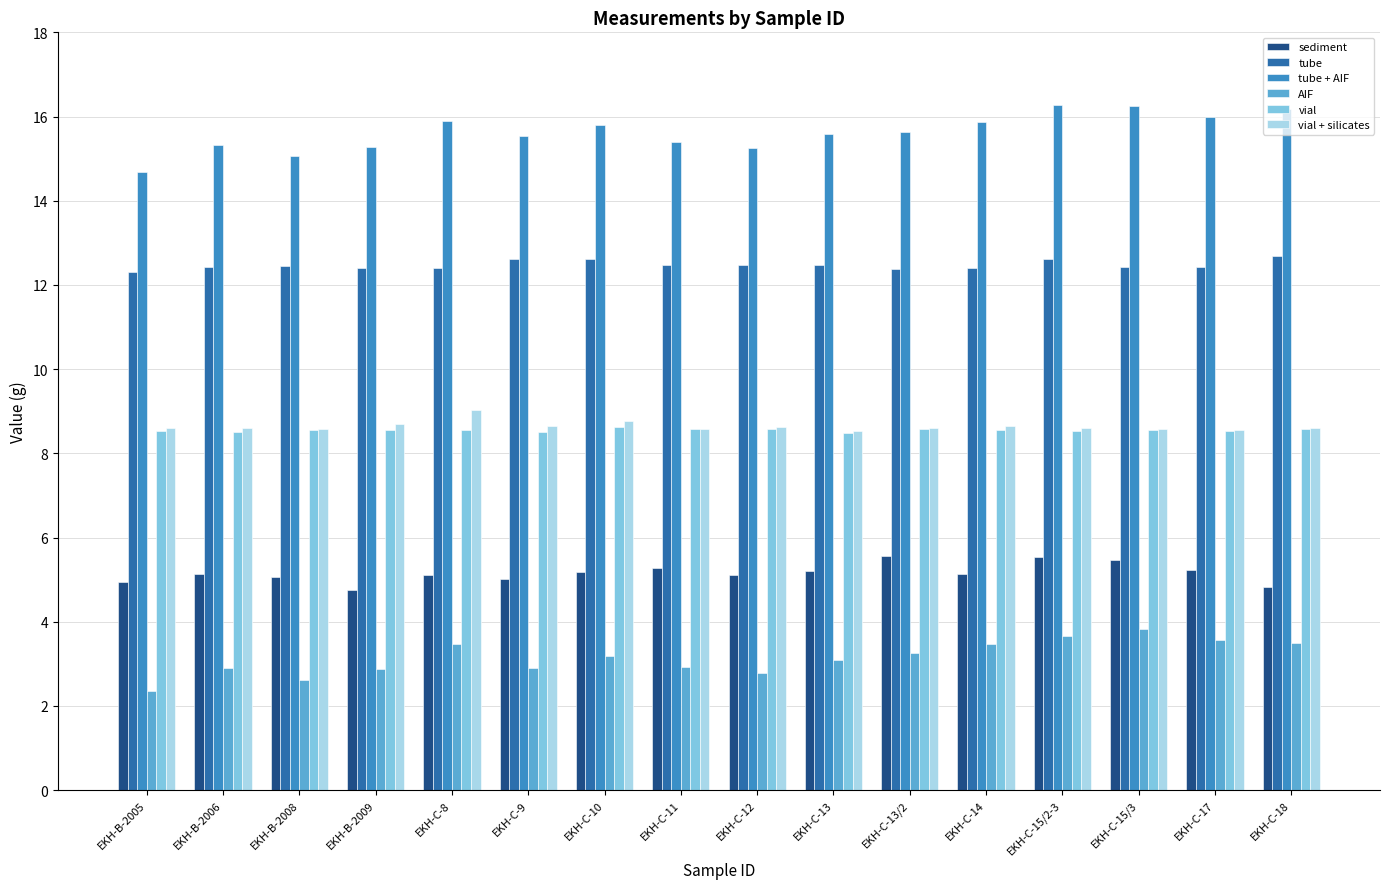

How many groups of bars are there?

16